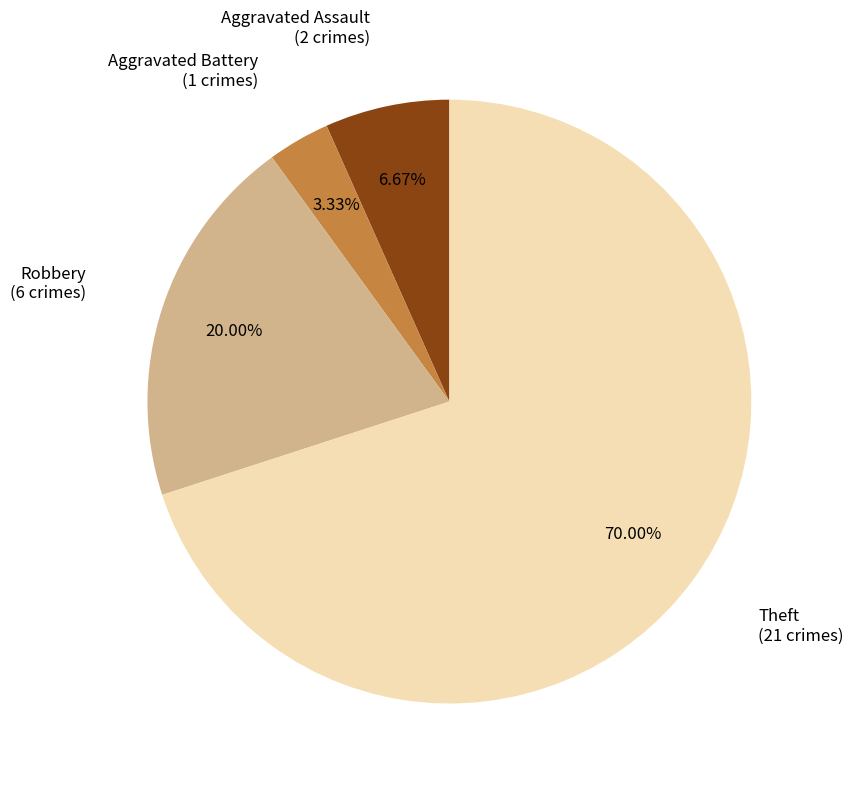

Is there a majority slice in this chart?

Yes